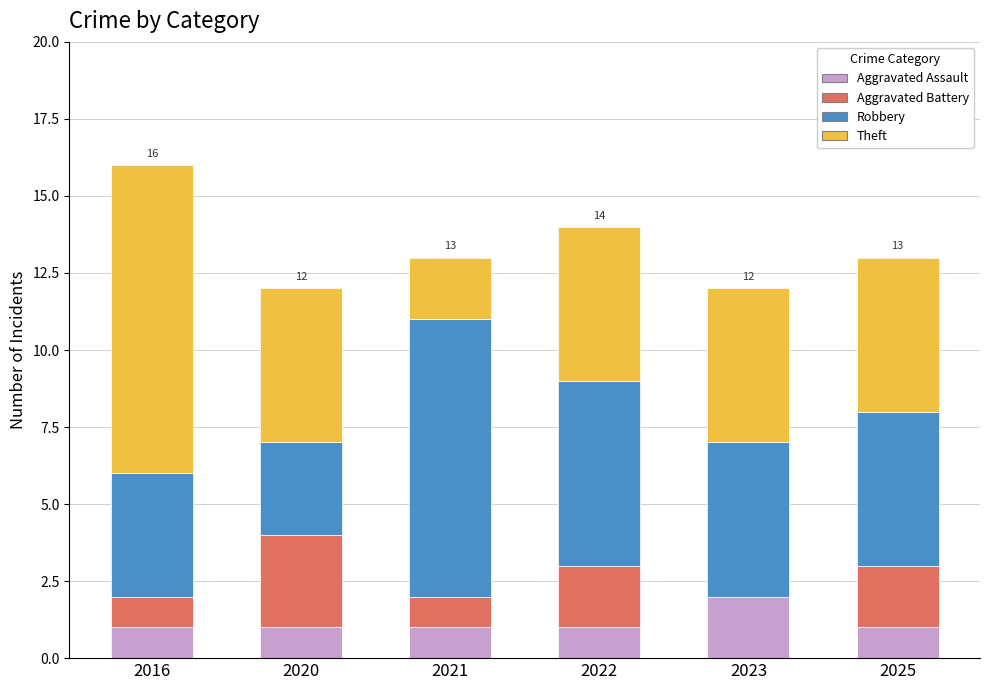

Reading left to right, list the values for the Aggravated Assault series.

2016=1	2020=1	2021=1	2022=1	2023=2	2025=1